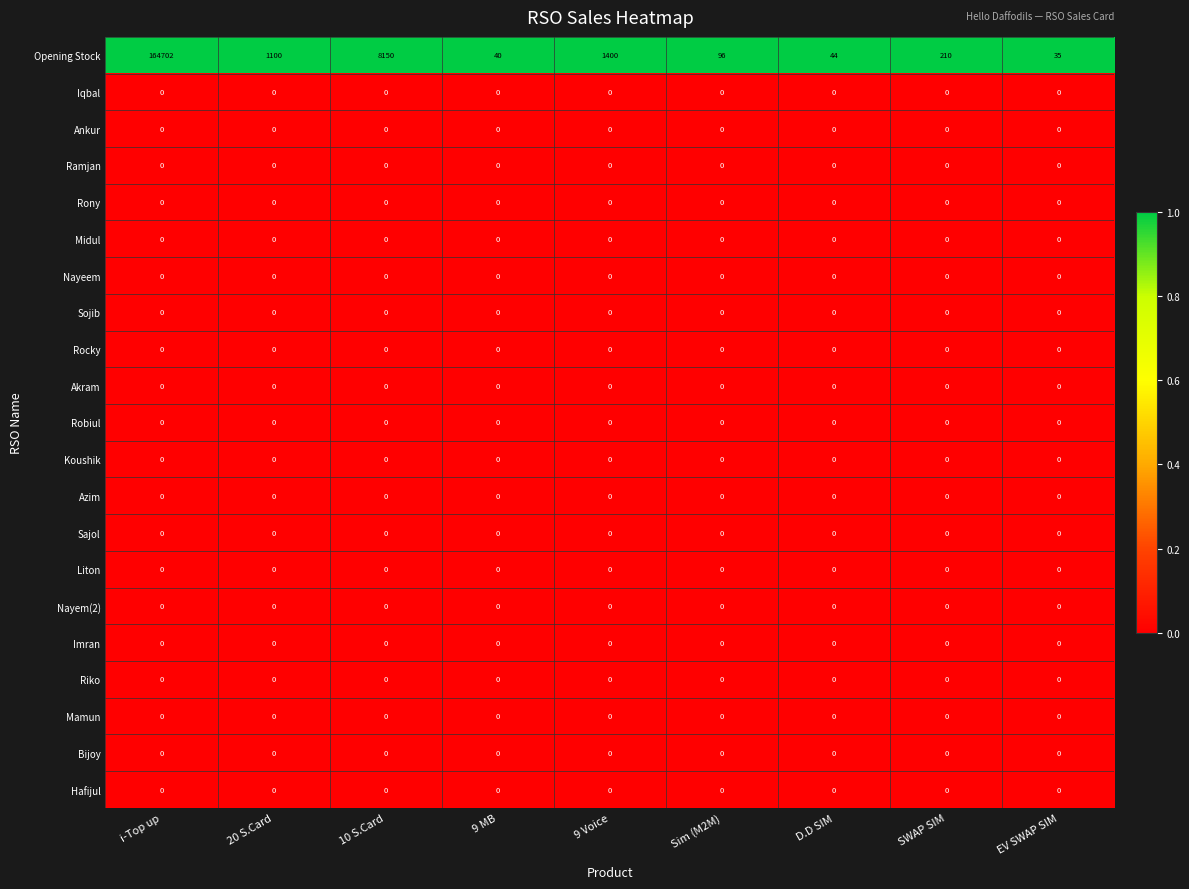

The Iqbal series shows 0 at i-Top up. True or false?

True